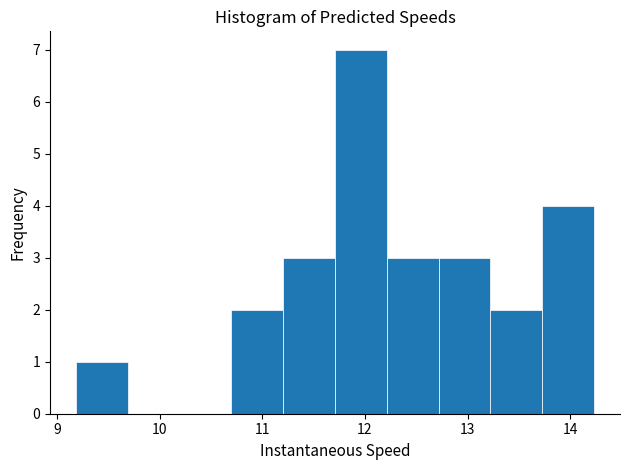

Reading left to right, transcribe this chart: for each bar, give the range it covers on the x-axis and its height. Neither the bar edges nor the heights are printed on the chart, so give them approximately, as read against the axes.

9.2 to 9.7: 1
9.7 to 10.2: 0
10.2 to 10.7: 0
10.7 to 11.2: 2
11.2 to 11.7: 3
11.7 to 12.2: 7
12.2 to 12.7: 3
12.7 to 13.2: 3
13.2 to 13.7: 2
13.7 to 14.2: 4